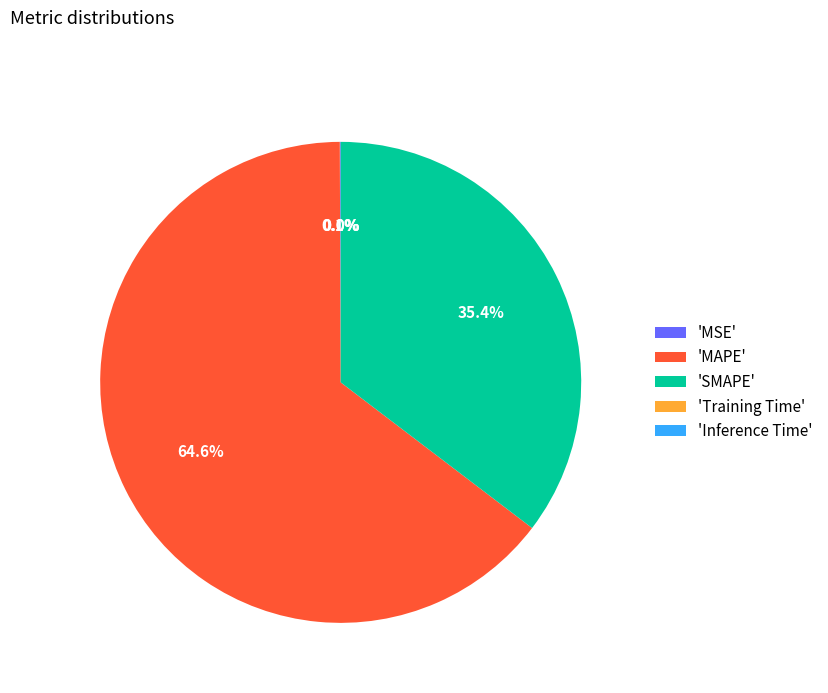

Does 'MAPE' account for over 50% of the chart?

Yes